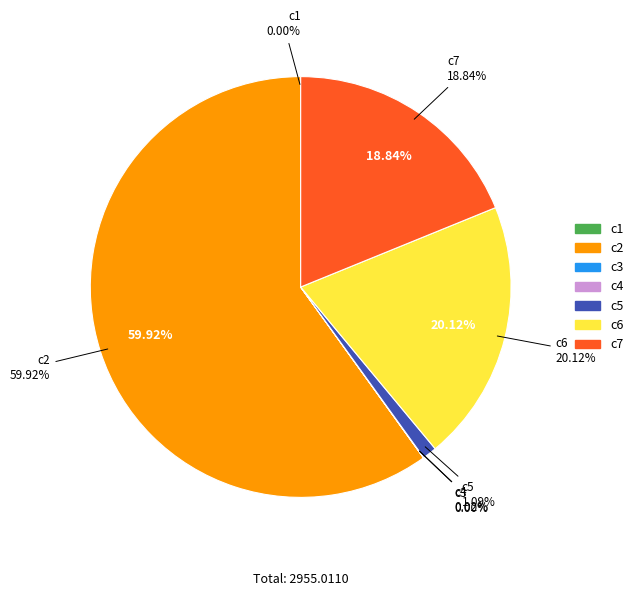

To the nearest percent, what is the difference between the c4 and c6 slice percentages?

20%